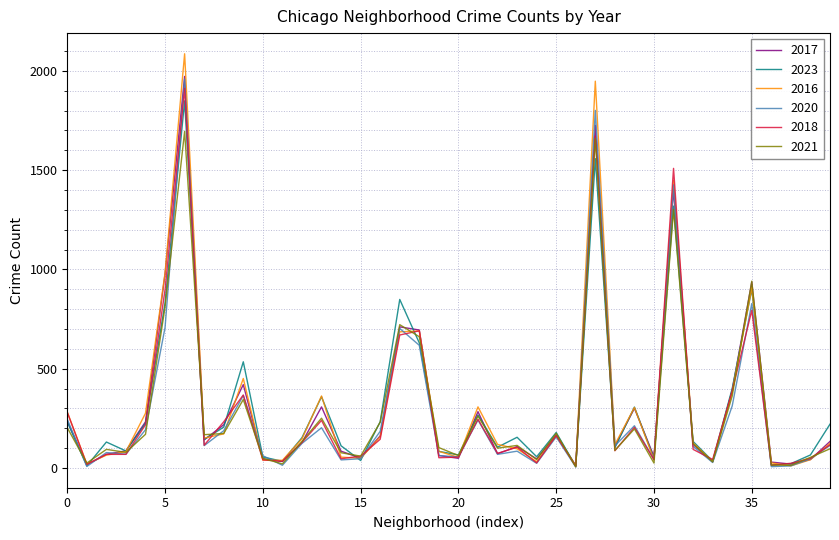

Which series has the largest range (max minus min)?

2016